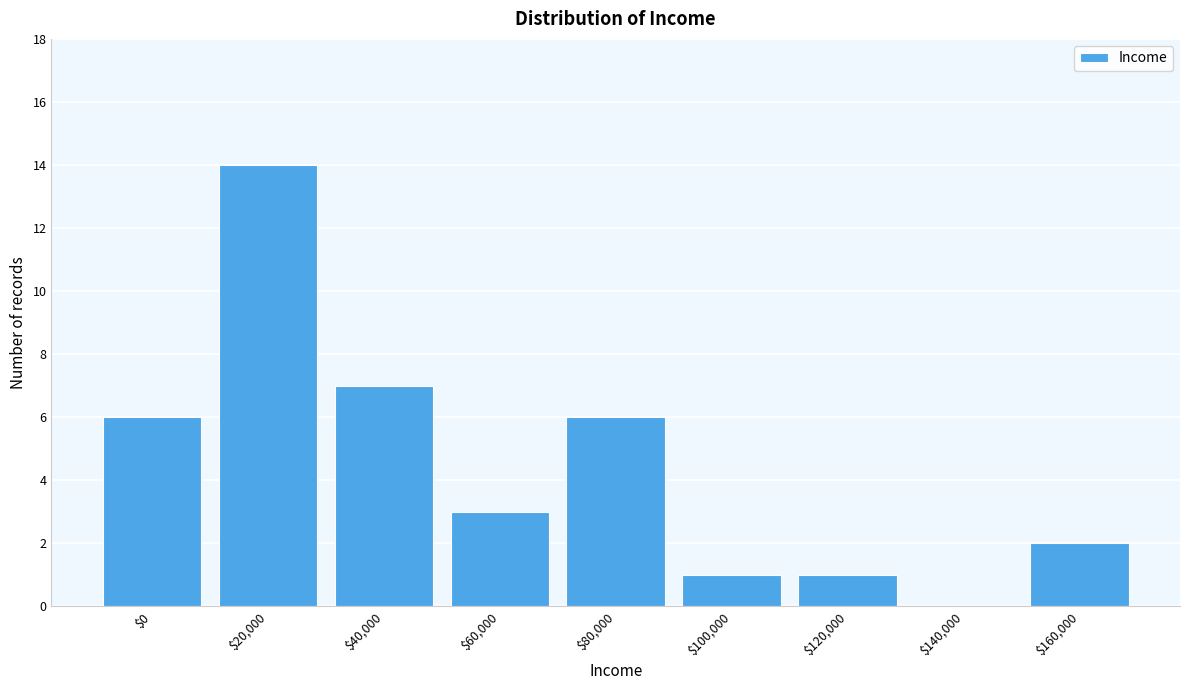

True or false: the data shows 10 at $20,000.

False